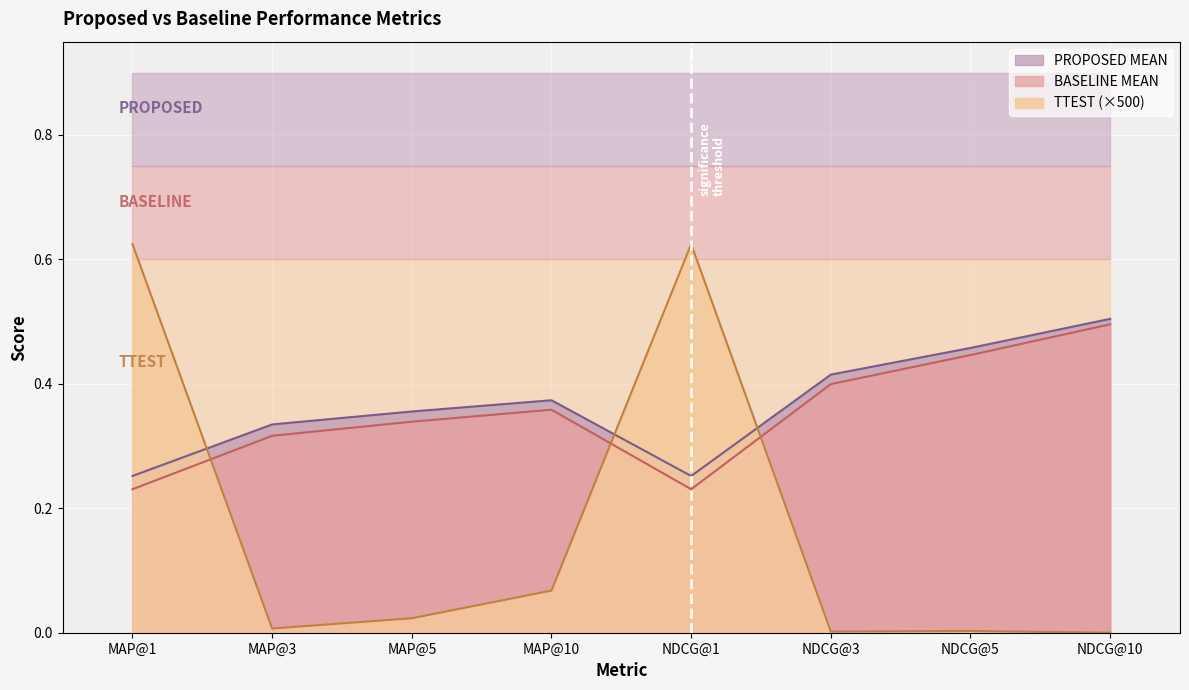

Reading right to left, what are all the values shown in this chart?

PROPOSED MEAN: 0.5	0.5	0.4	0.3	0.4	0.4	0.3	0.3
BASELINE MEAN: 0.5	0.4	0.4	0.2	0.4	0.3	0.3	0.2
TTEST: 0.0	0.0	0.0	0.6	0.1	0.0	0.0	0.6